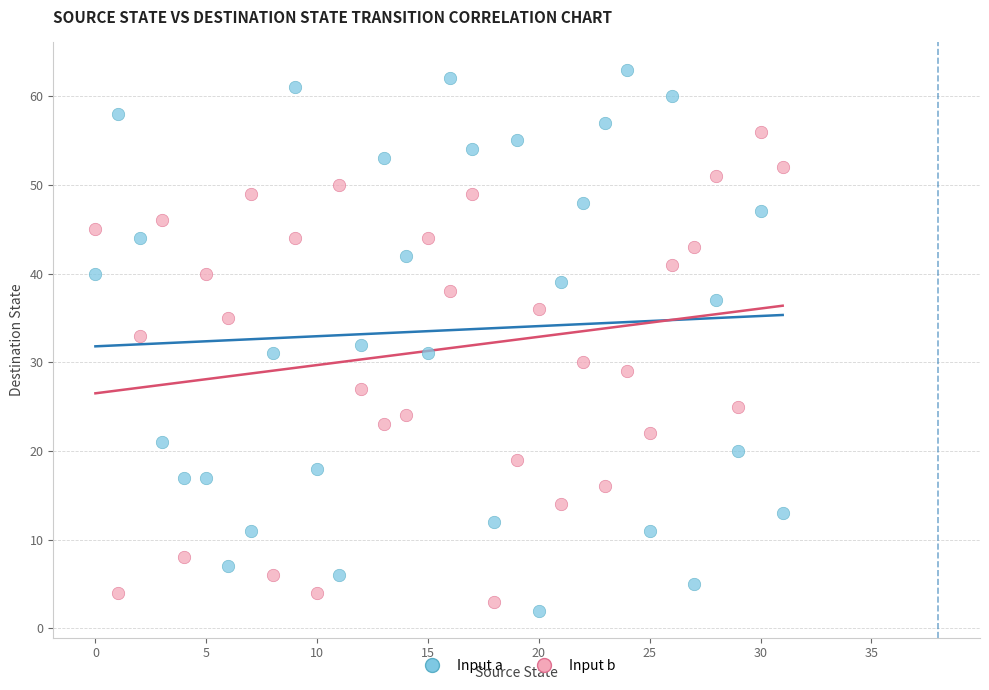

Across all data points, what is the range of Y values (max minus min)?

61